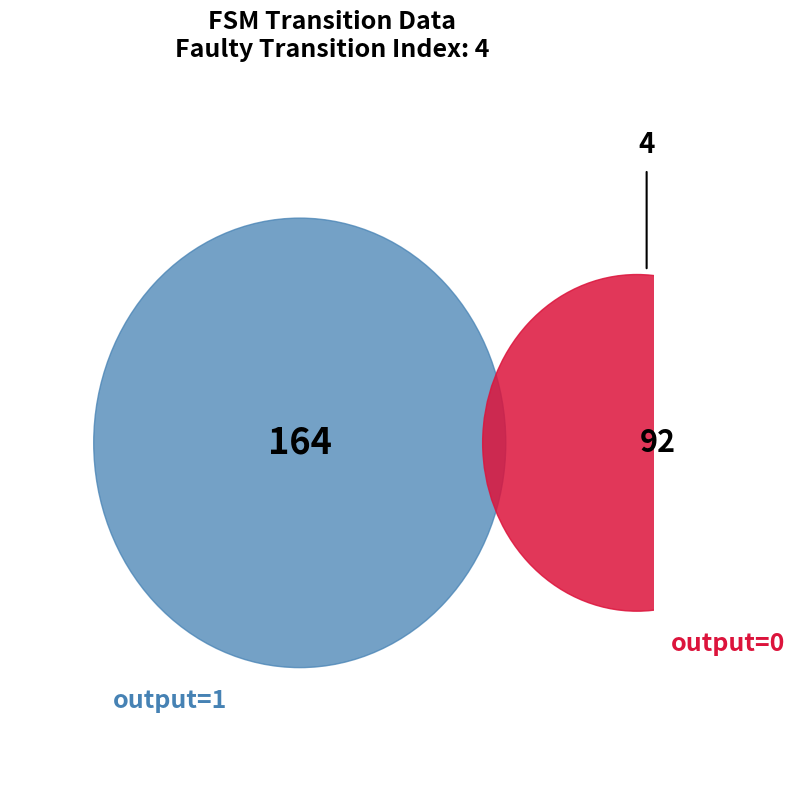

Count the number of slices in the pie.

2